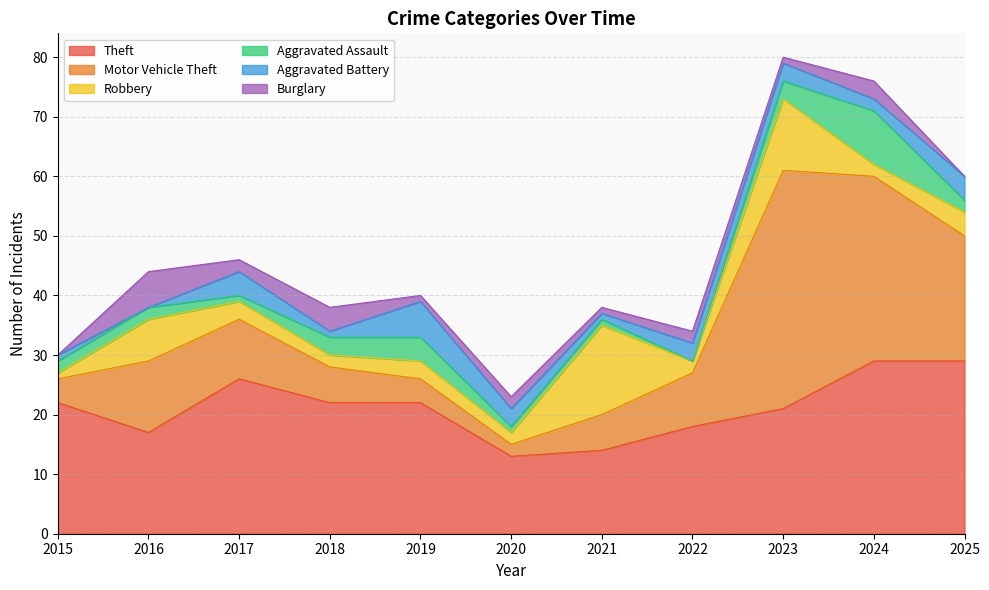

What is the total value across all series at 2020?

23